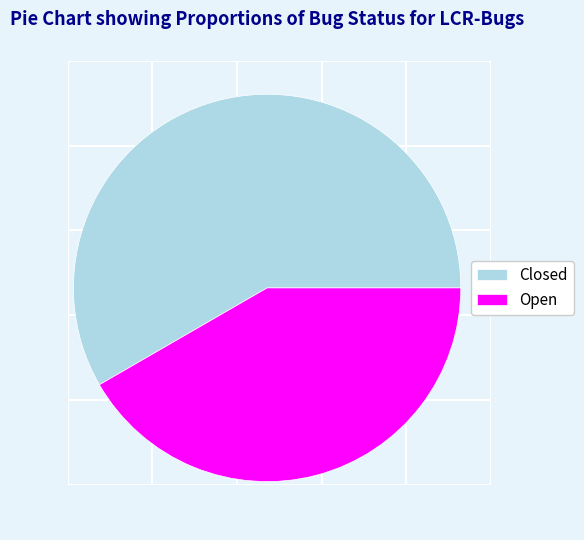

What is the ratio of the value at Open to the value at Closed?

0.7